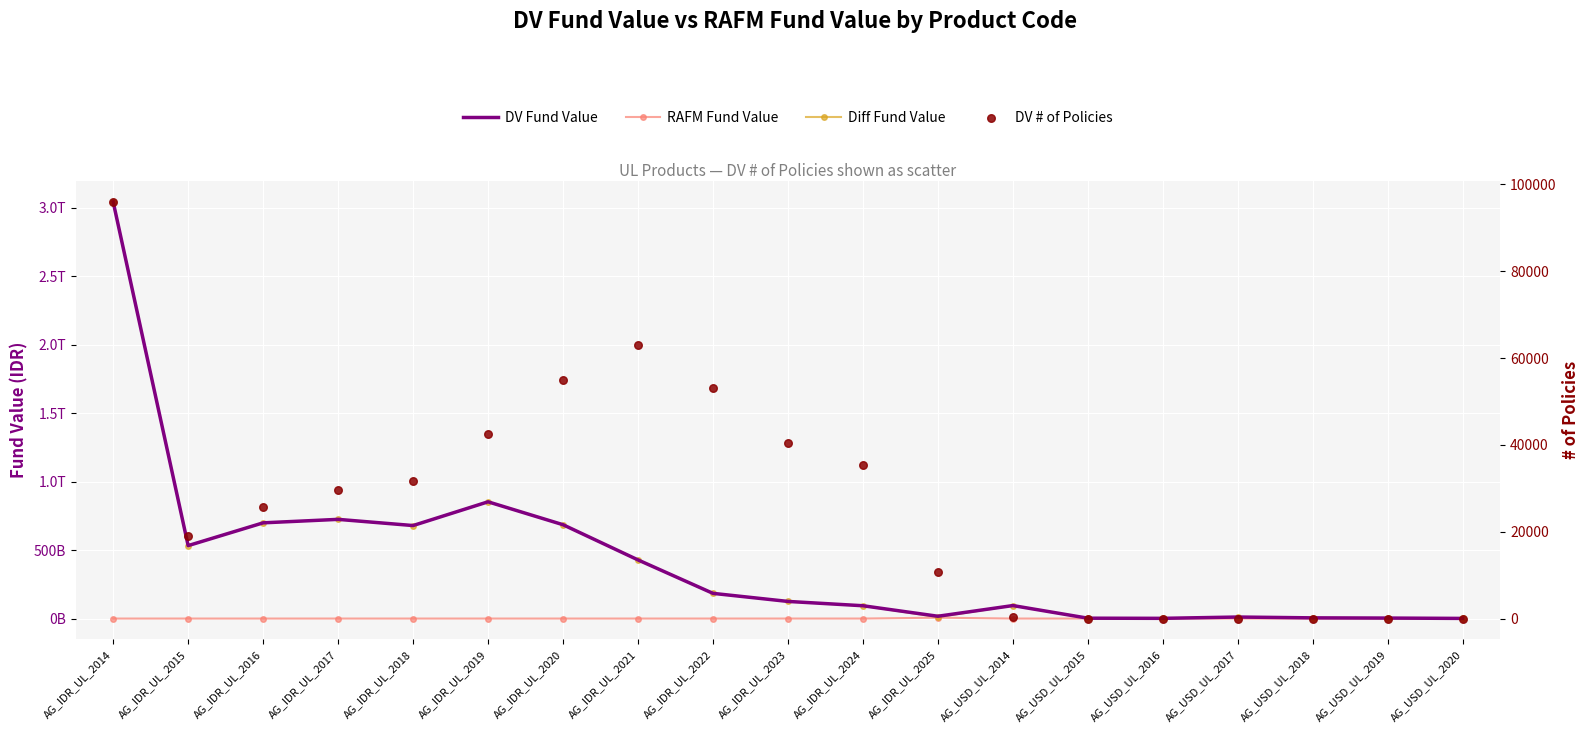

Which series has the widest spread of Y values?

DV Fund Value